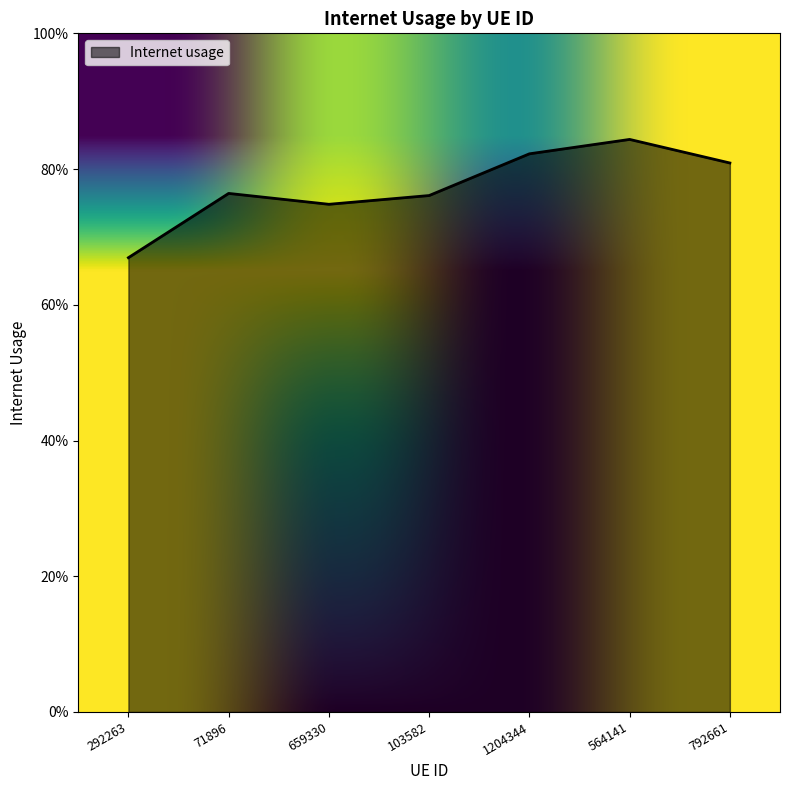

What is the minimum value shown in the chart?

0.7